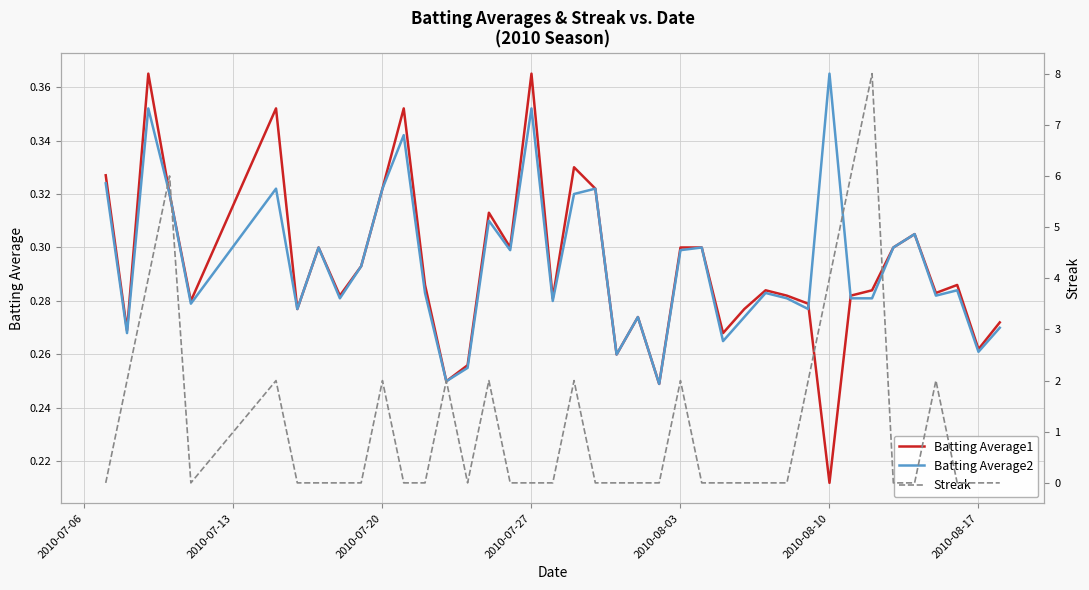

What is the sum of all Streak values?

46.0